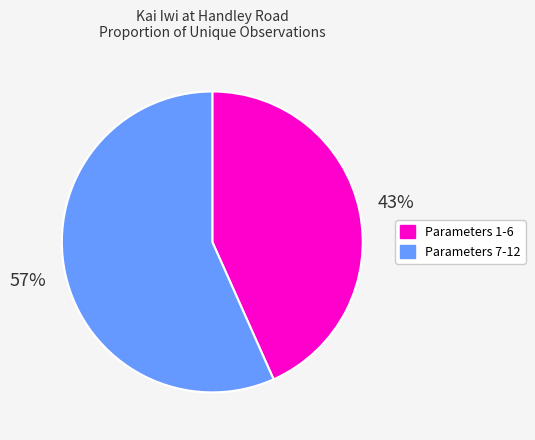

To the nearest percent, what is the average slice percentage?

50%